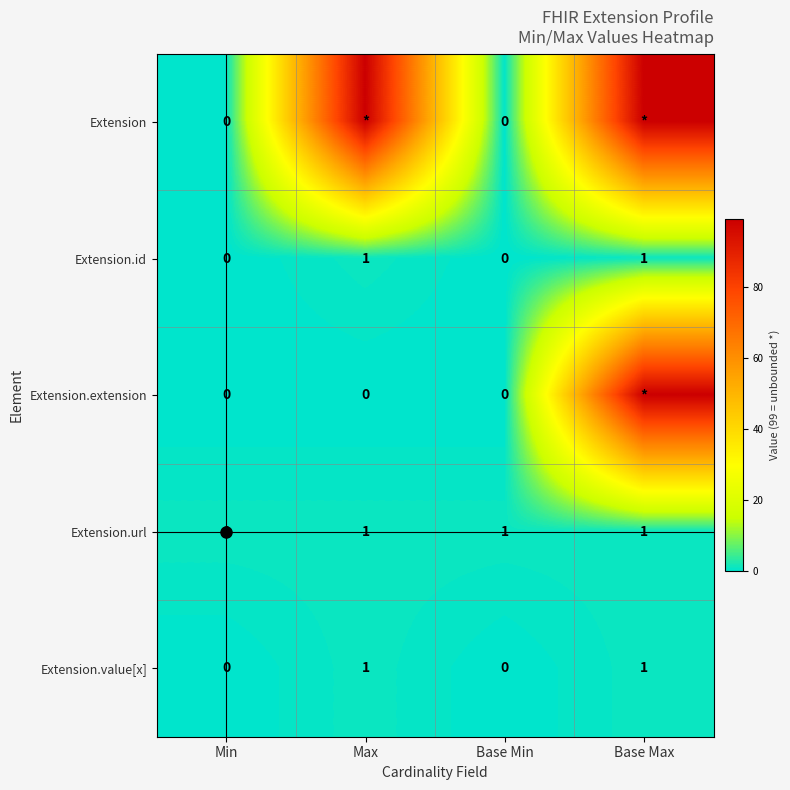

Between Base Max and Max, which is larger?

Base Max